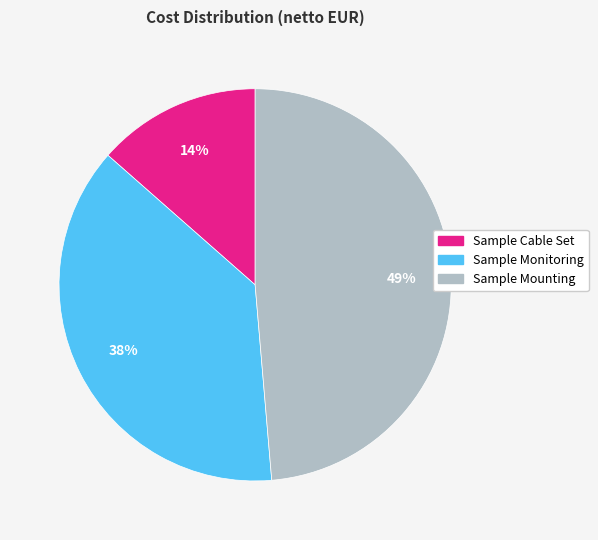

To the nearest percent, what is the combined percentage of Sample Mounting and Sample Cable Set?

62%